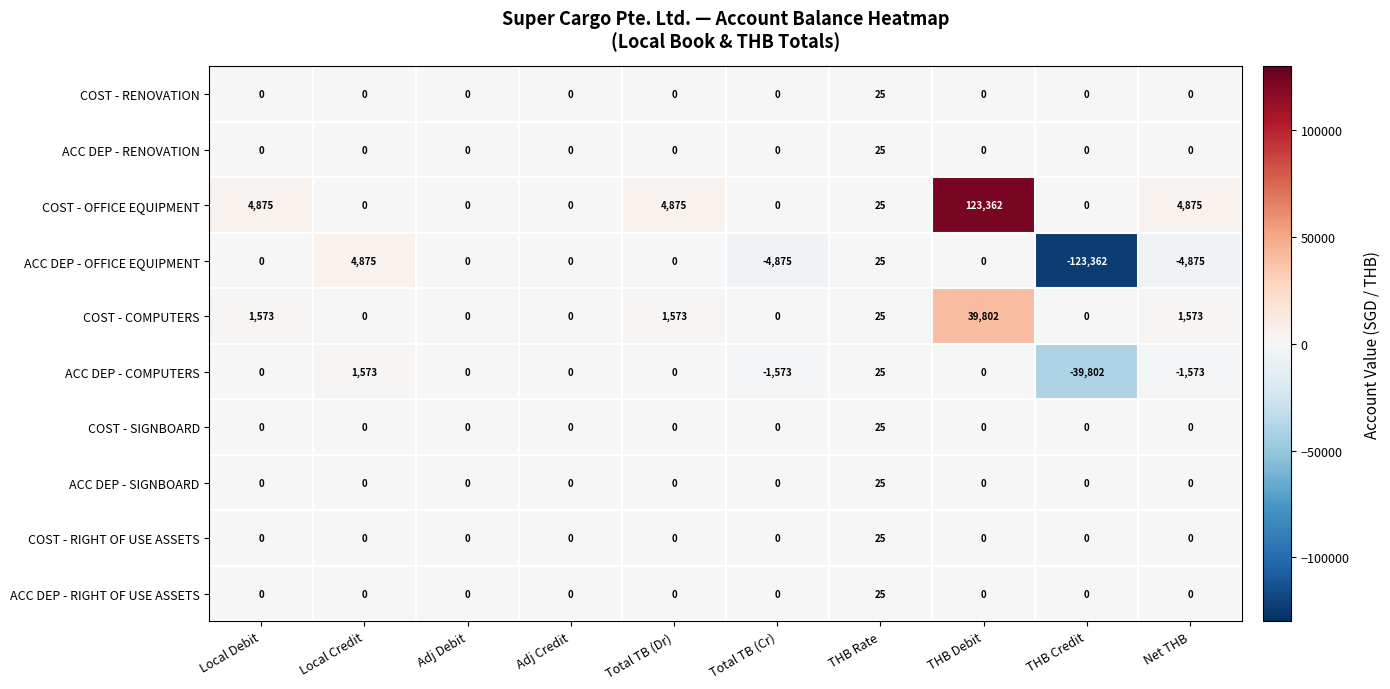

What is the total value across all series at Local Credit?

6448